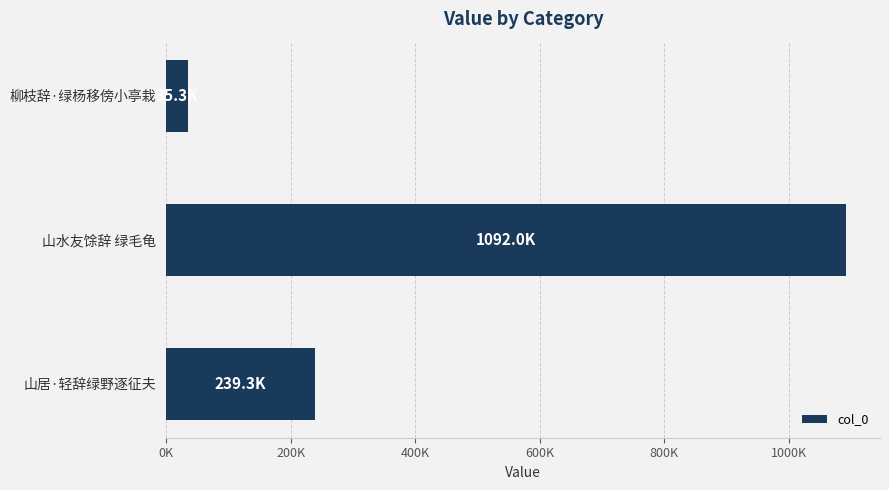

Where is the data nearest to the value 563661?

山居·轻辞绿野逐征夫